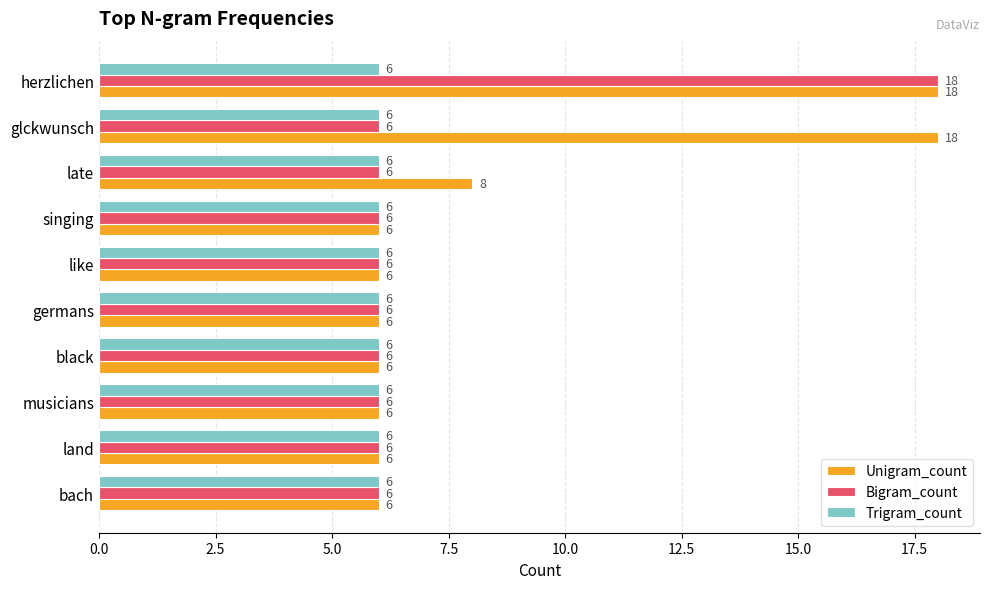

How many Unigram_count values are between 6 and 8?

8